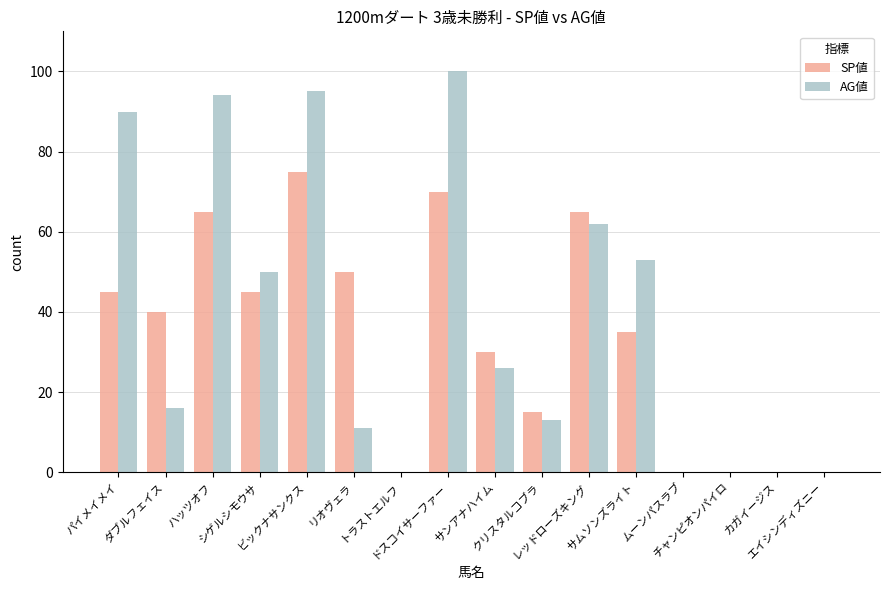

What is the sum of all AG値 values?

610